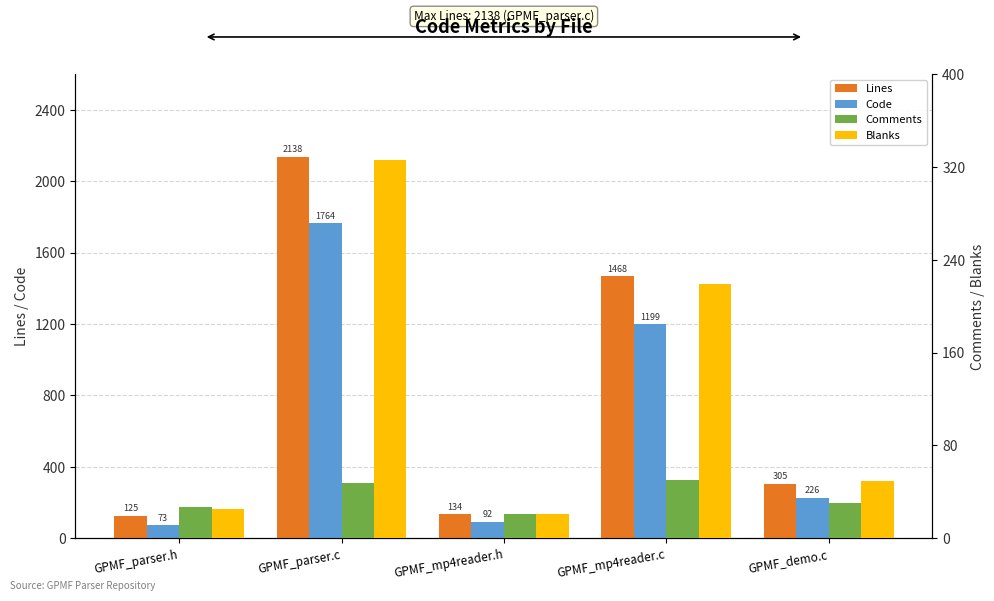

Rank the series at GPMF_parser.c from highest to lowest value.

Lines, Code, Blanks, Comments